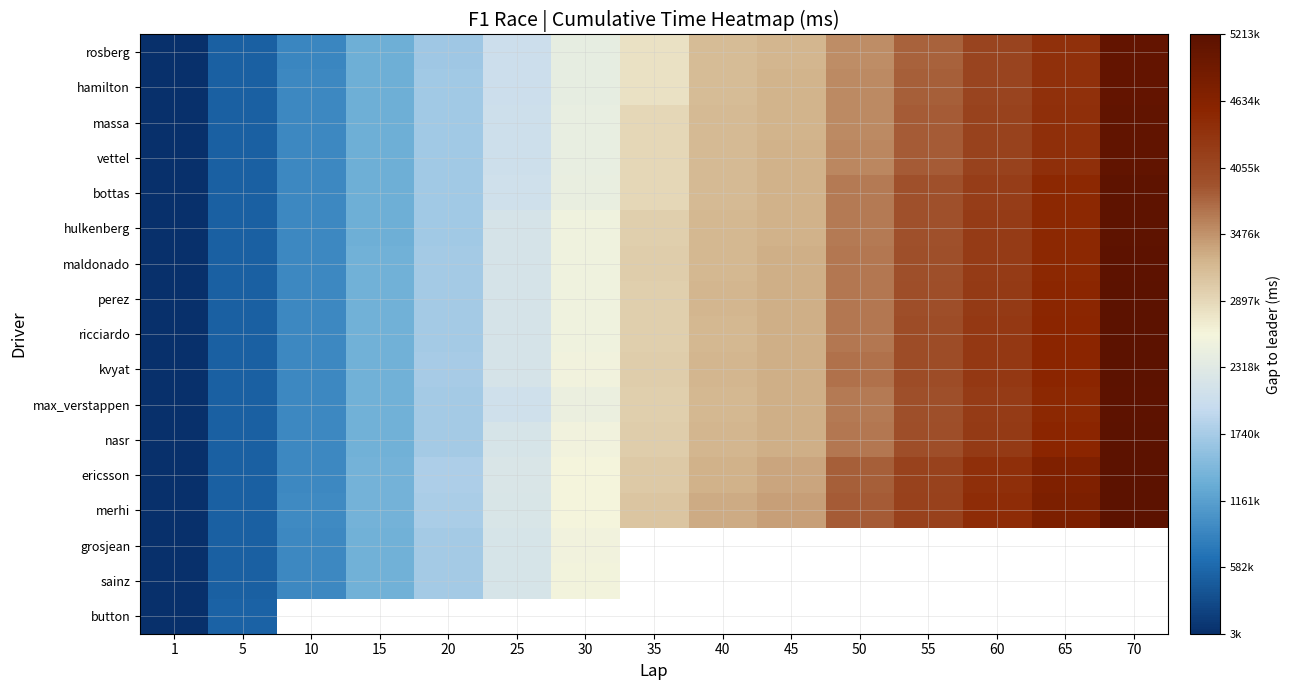

Which series has the widest spread of values?

kvyat